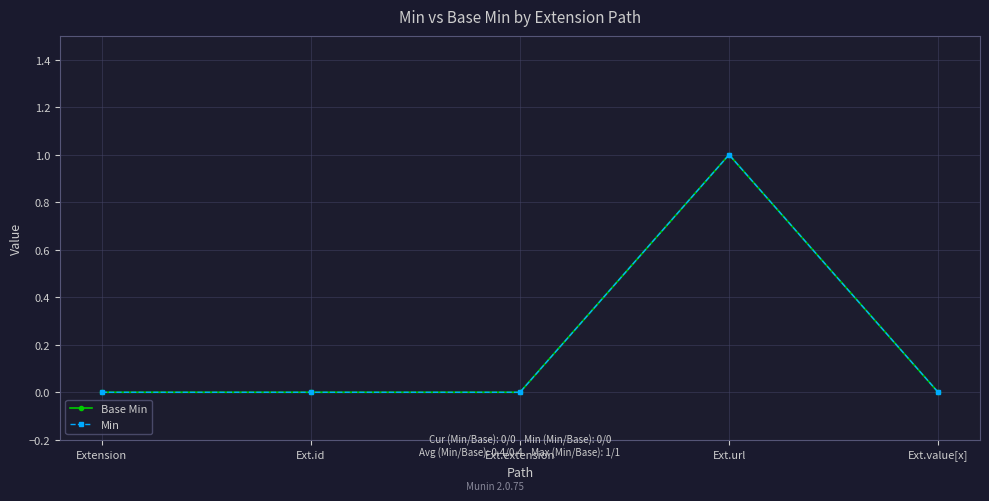

At which category does Base Min reach its first local peak?

Ext.url